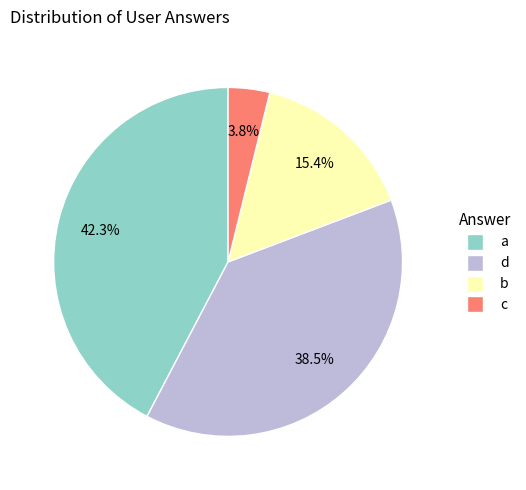

Does a account for over 50% of the chart?

No